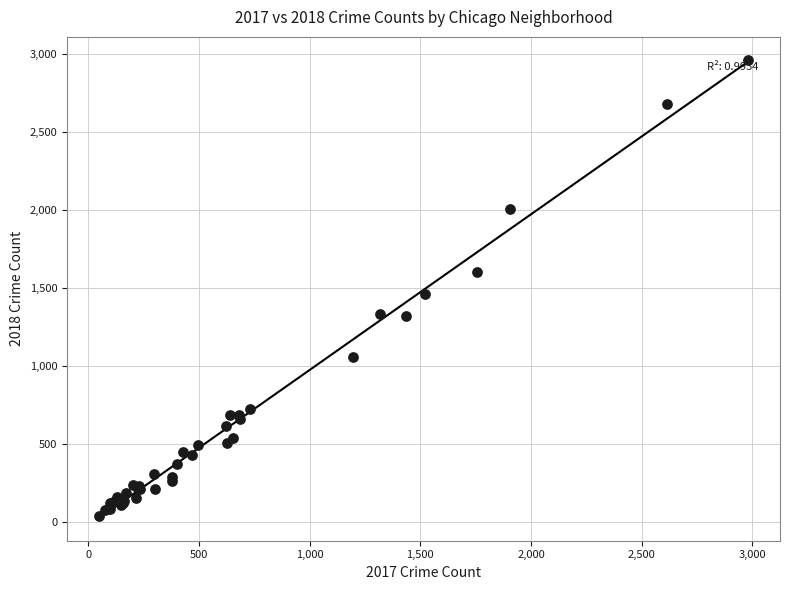

What Y value in the scatter plot is closest to 1501?

1463